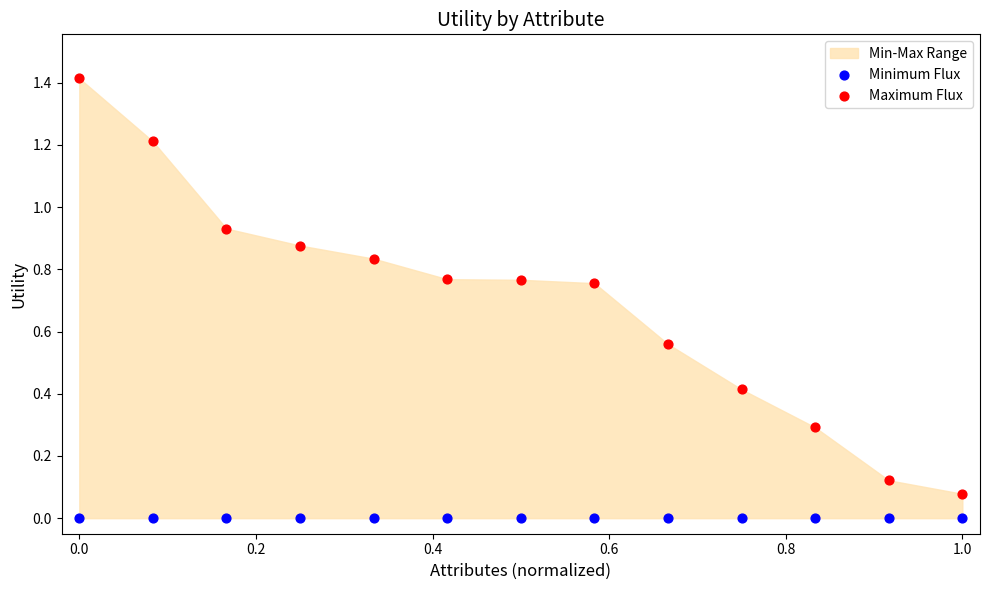

Which series reaches the minimum Y coordinate?

Minimum Flux